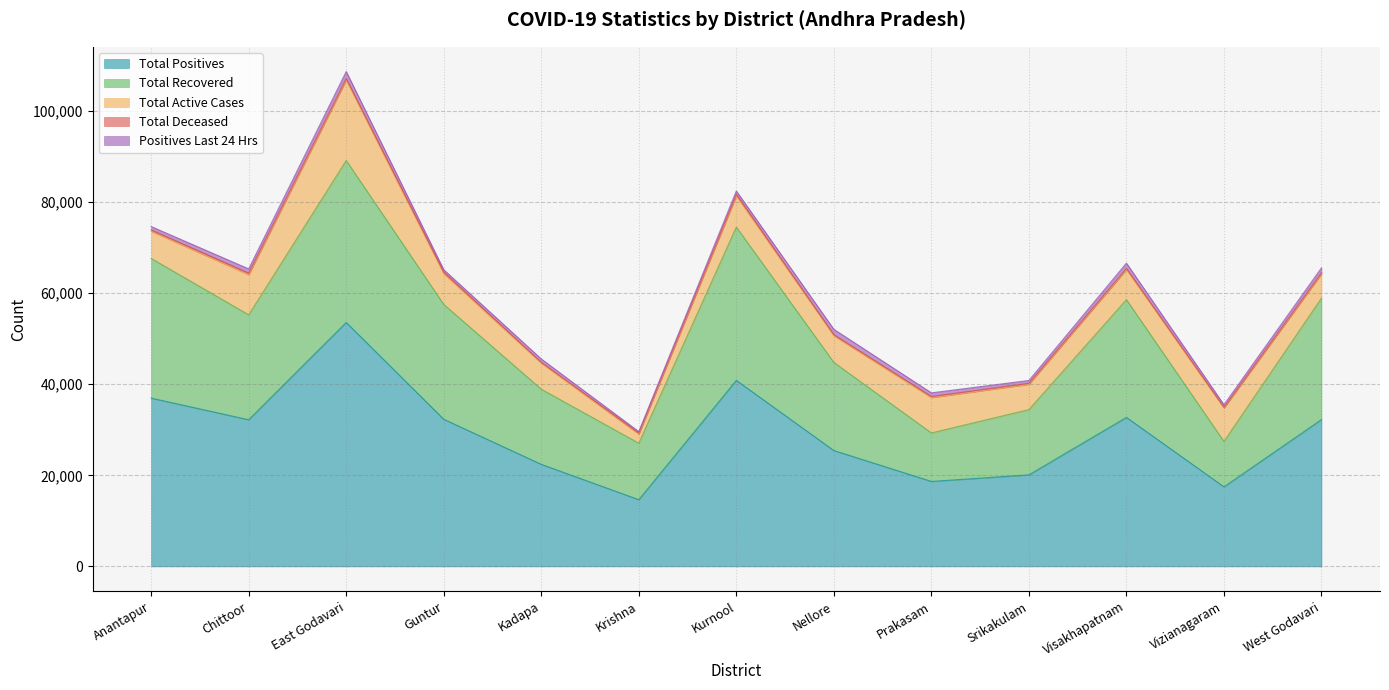

Where is Total Deceased nearest to the value 254?

Prakasam